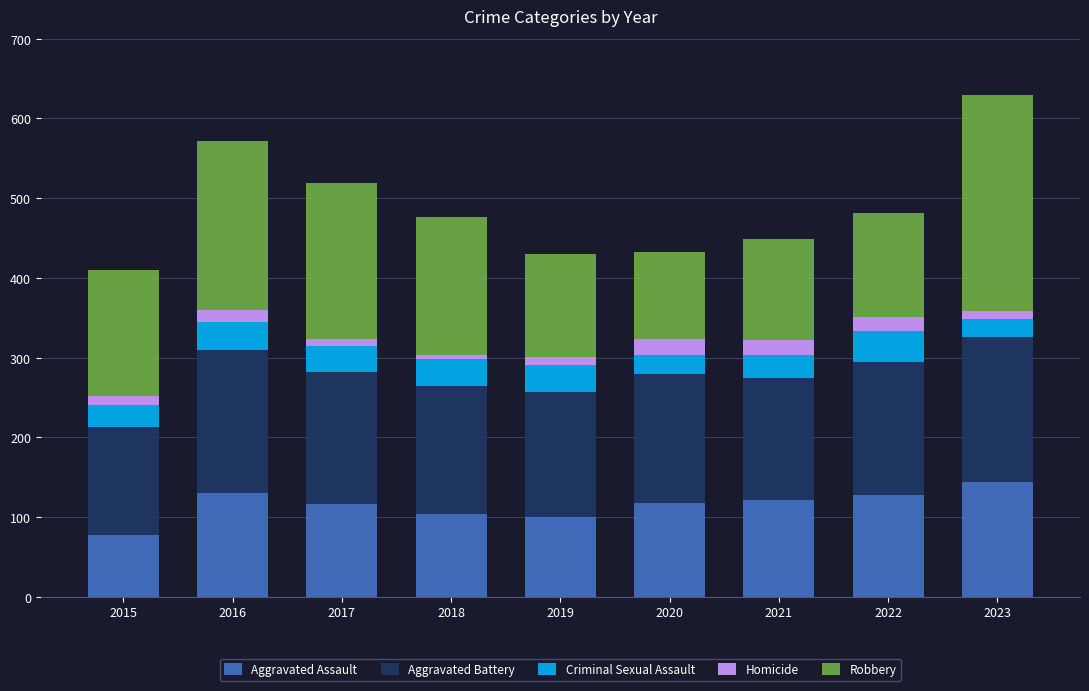

The Aggravated Assault series shows 104 at 2018. True or false?

True